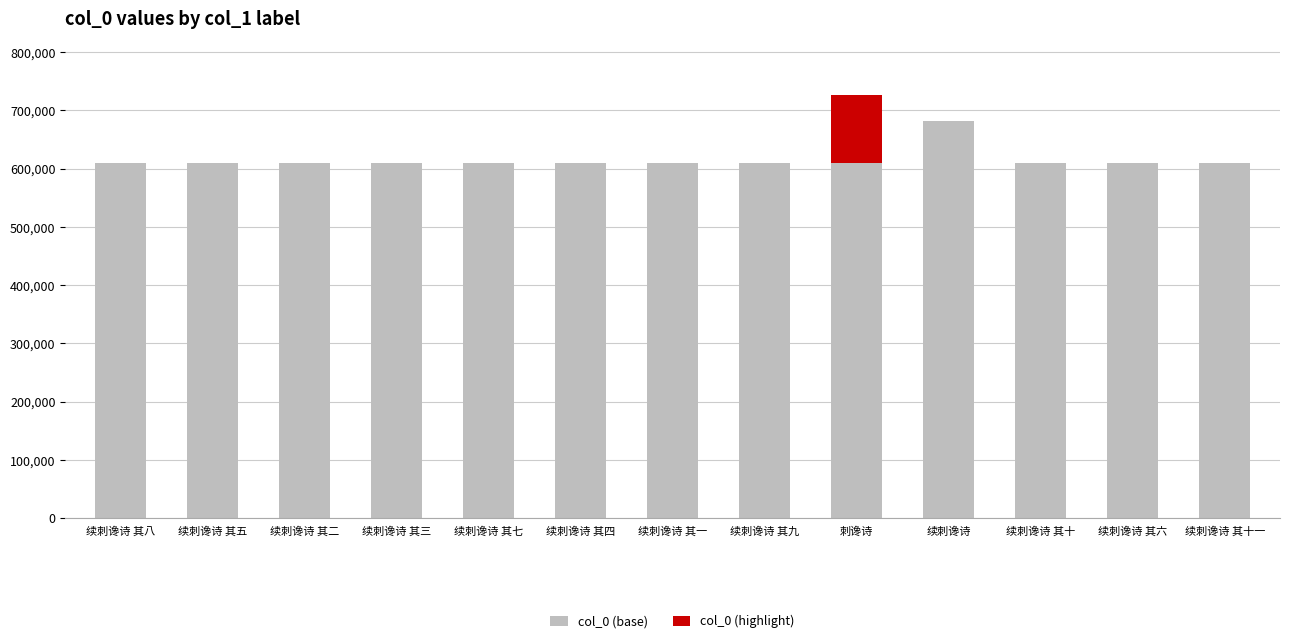

At which category is the sum across all series the highest?

刺谗诗